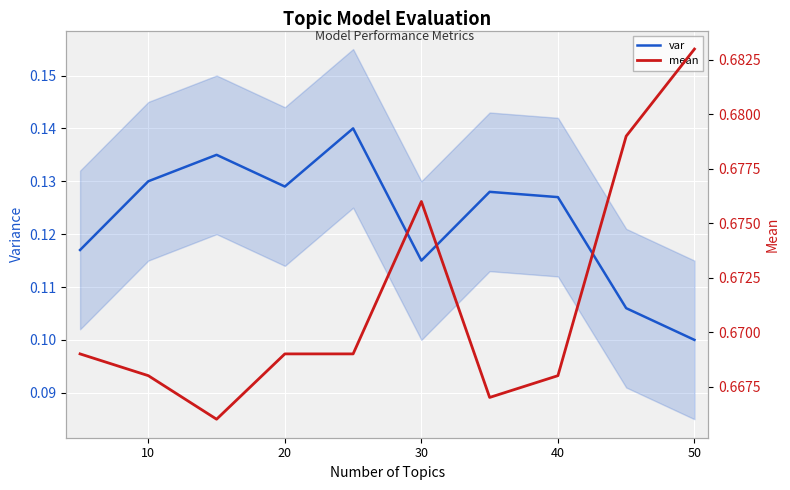

At which label is var closest to 0?

50